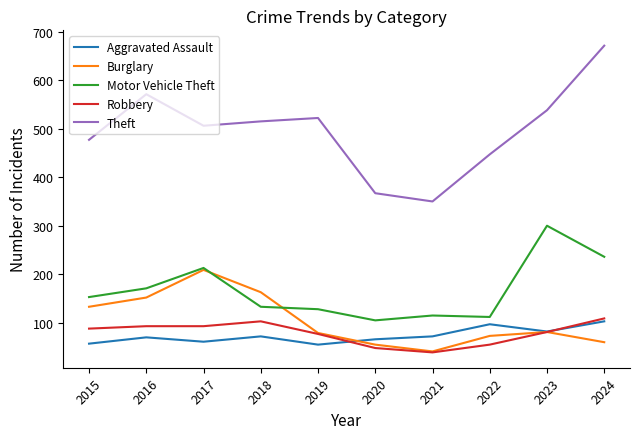

Does the chart have visible grid lines?

No